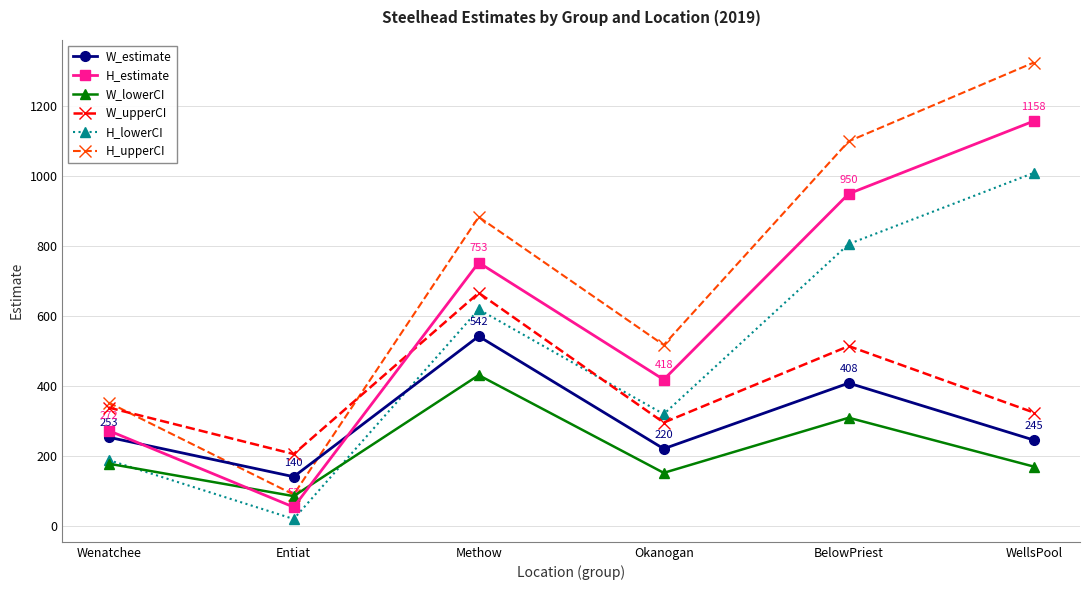

At how many categories does at least one series exceed 410?

4